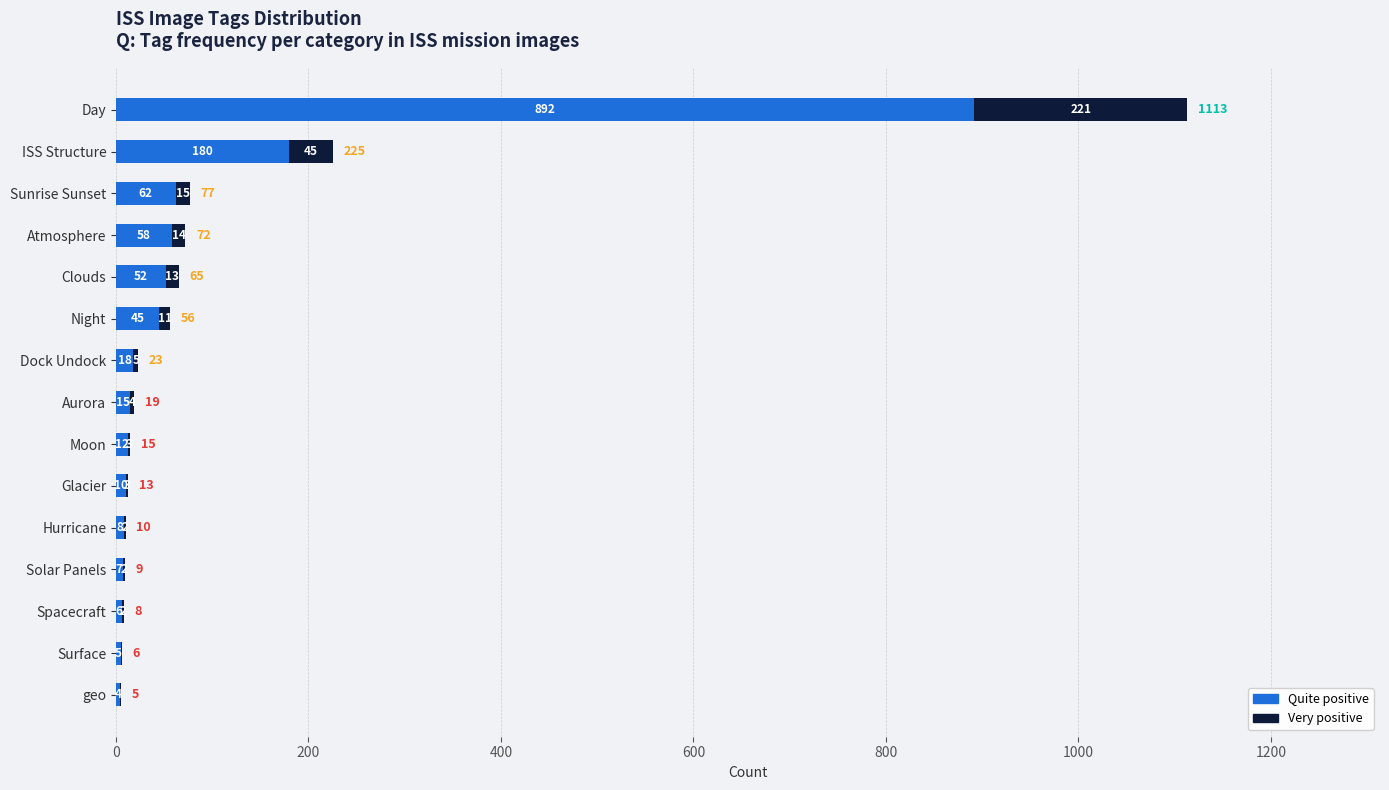

Which category has the highest value in the Quite positive series?

Day